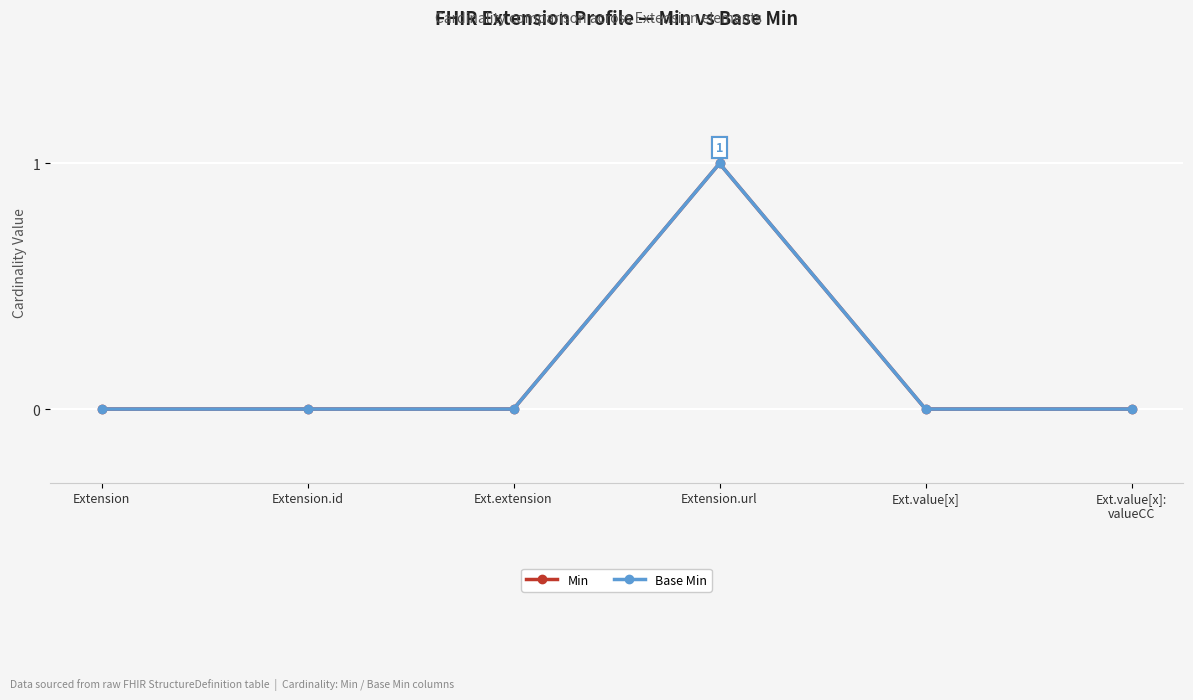

Count the number of data series in this chart.

2